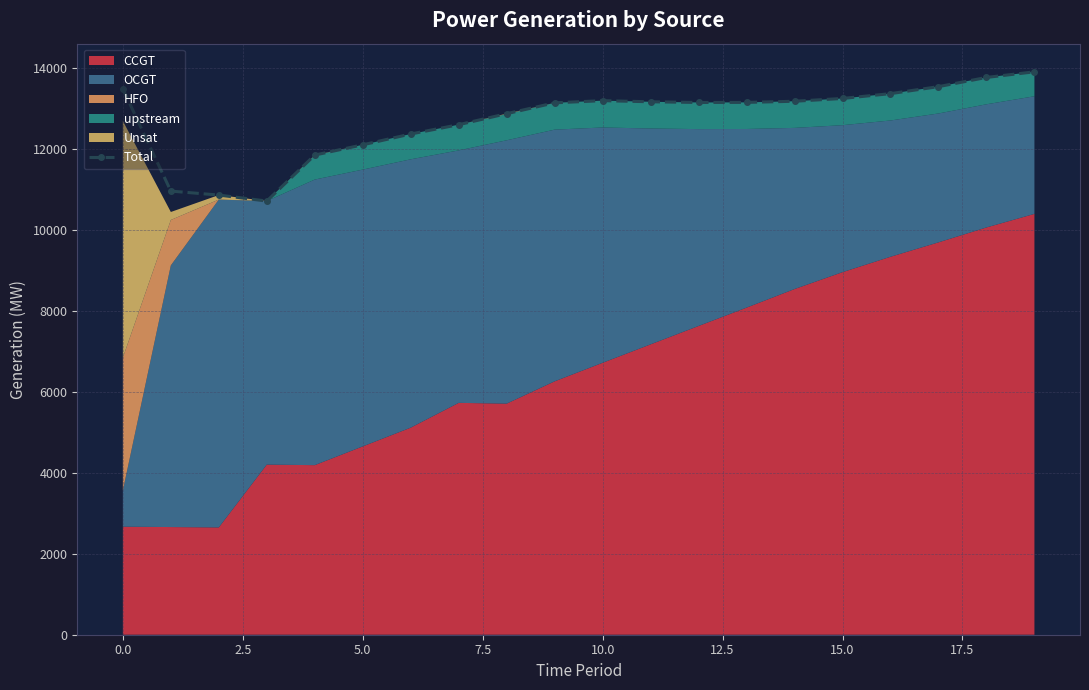

The chart shows a value of 6719 at 12. True or false?

False